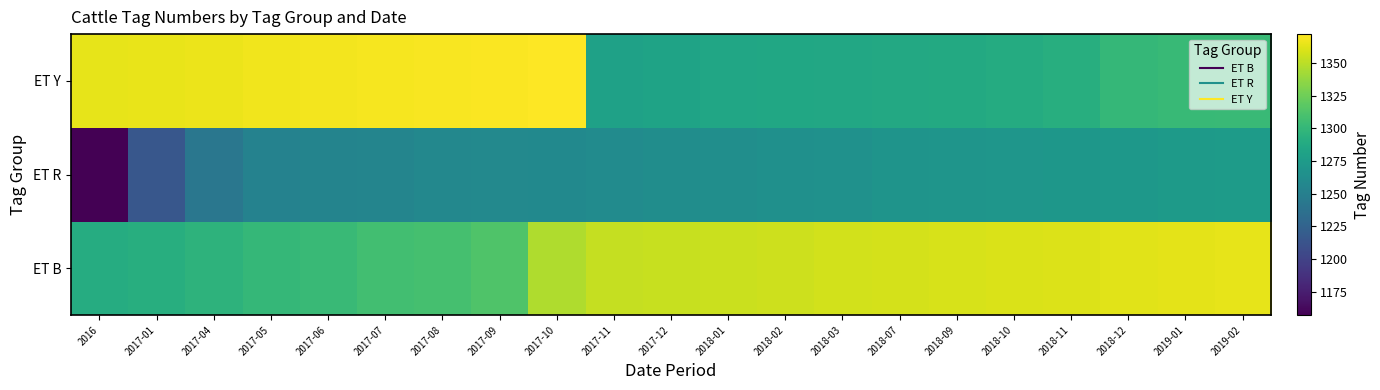

Reading left to right, list all the values displayed in this chart.

ET B: 2016=1290	2017-01=1292	2017-04=1296	2017-05=1300	2017-06=1303	2017-07=1307	2017-08=1309	2017-09=1313	2017-10=1346	2017-11=1353	2017-12=1354	2018-01=1355	2018-02=1356	2018-03=1357	2018-07=1358	2018-09=1359	2018-10=1360	2018-11=1361	2018-12=1362	2019-01=1363	2019-02=1364
ET R: 2016=1157	2017-01=1215	2017-04=1242	2017-05=1252	2017-06=1254	2017-07=1255	2017-08=1257	2017-09=1258	2017-10=1259	2017-11=1261	2017-12=1262	2018-01=1263	2018-02=1265	2018-03=1266	2018-07=1268	2018-09=1269	2018-10=1270	2018-11=1271	2018-12=1272	2019-01=1274	2019-02=1275
ET Y: 2016=1364	2017-01=1365	2017-04=1366	2017-05=1367	2017-06=1368	2017-07=1369	2017-08=1370	2017-09=1371	2017-10=1372	2017-11=1280	2017-12=1282	2018-01=1284	2018-02=1285	2018-03=1286	2018-07=1287	2018-09=1288	2018-10=1289	2018-11=1292	2018-12=1300	2019-01=1302	2019-02=1303